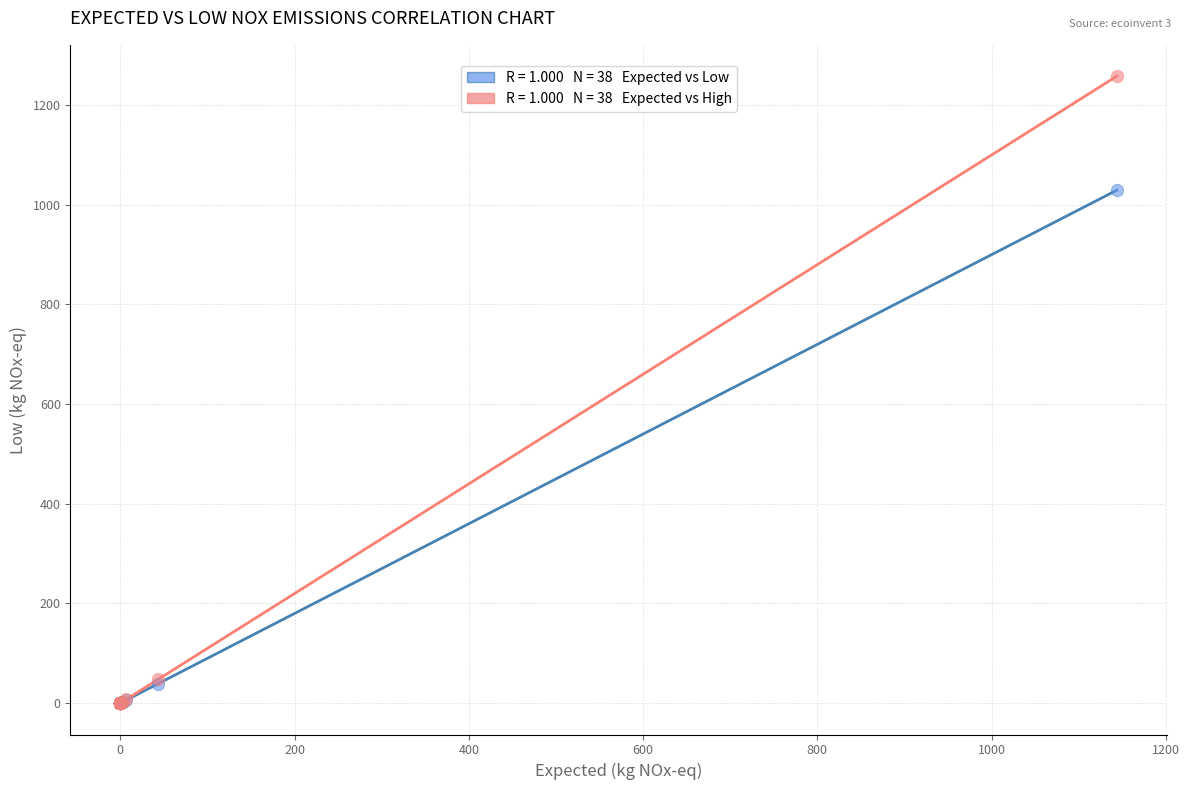

Across all series, what Y value is closest to 629?

1029.3